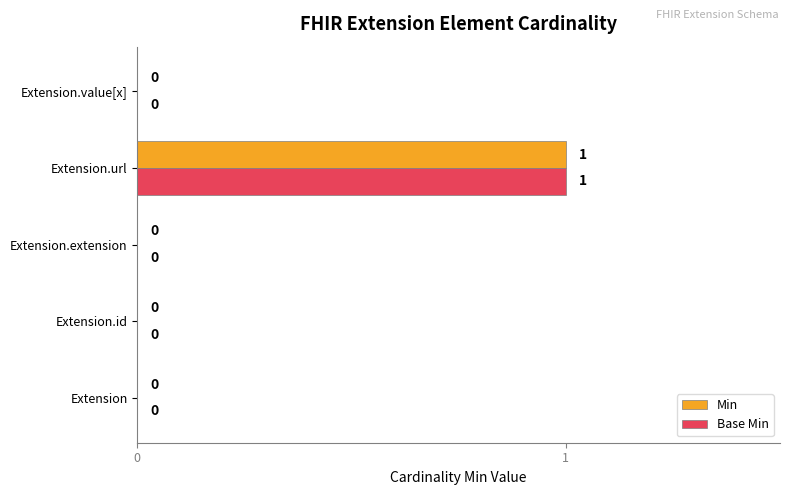

True or false: Min has a value of 0 at Extension.value[x].

True